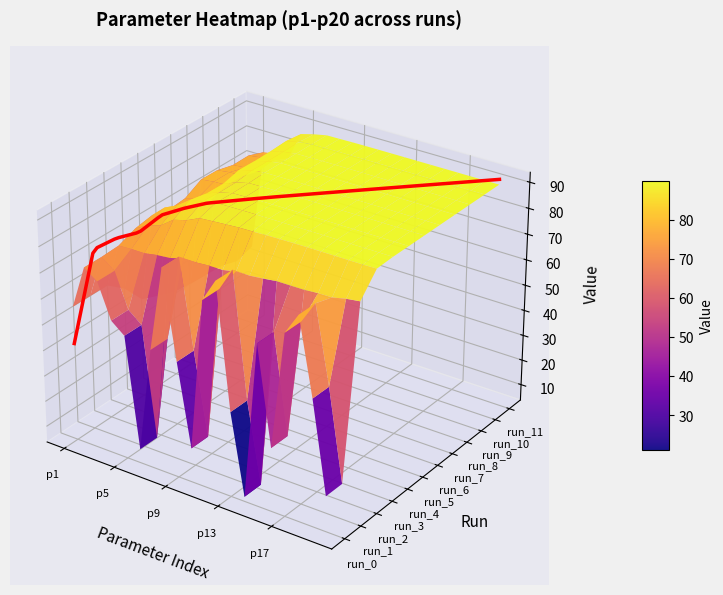

Rank the series at 11 from highest to lowest value.

10, 7, 9, 8, 11, 6, 4, 5, 3, 0, 1, 2